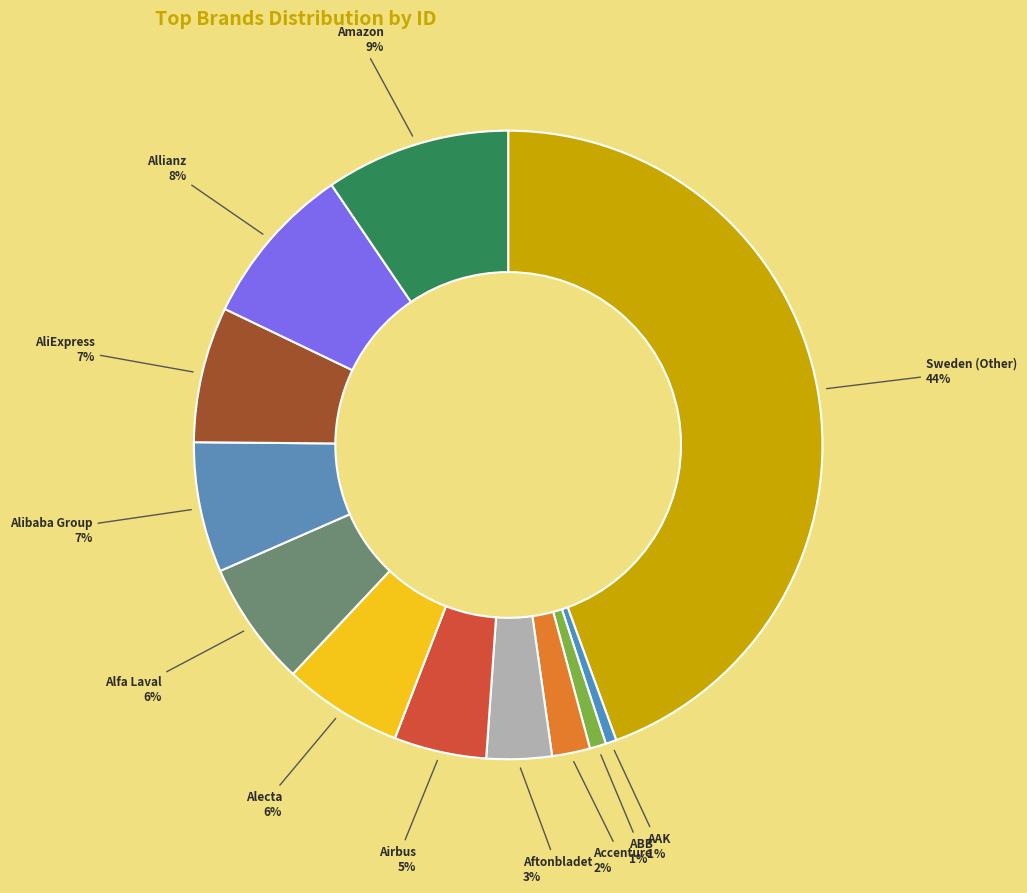

How many slices are in this pie chart?

12